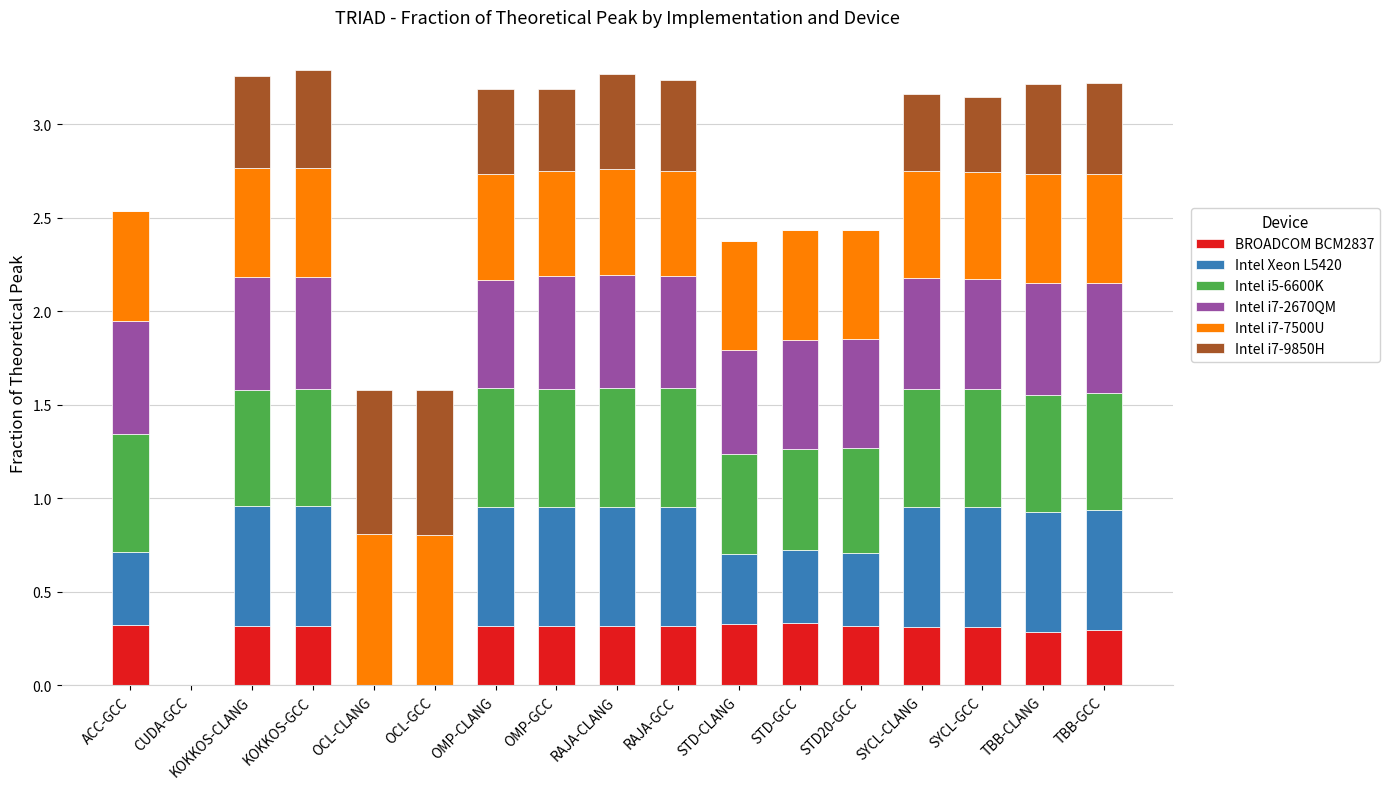

What is the maximum value for BROADCOM BCM2837?

0.3